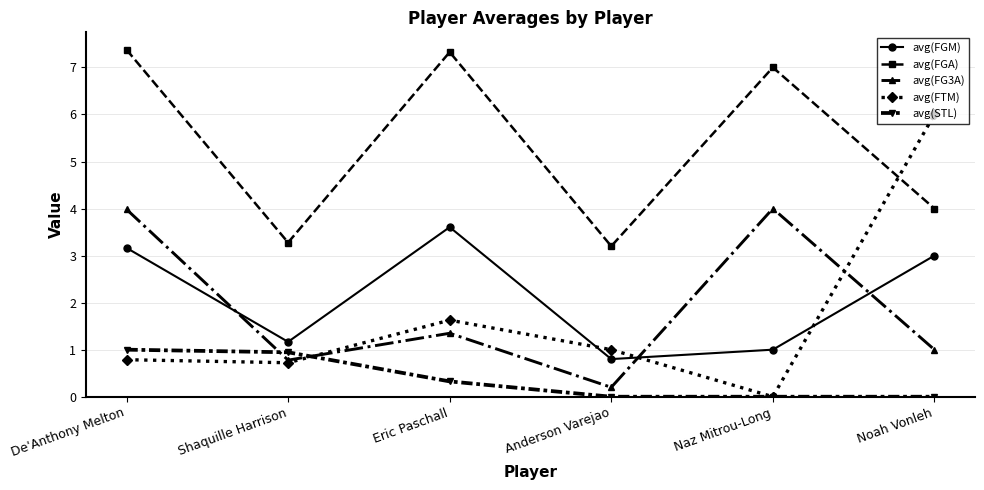

Reading left to right, list all the values displayed in this chart.

avg(FGM): 3.2	1.2	3.6	0.8	1.0	3.0
avg(FGA): 7.4	3.3	7.3	3.2	7.0	4.0
avg(FG3A): 4.0	0.8	1.3	0.2	4.0	1.0
avg(FTM): 0.8	0.7	1.6	1.0	0.0	6.0
avg(STL): 1.0	0.9	0.3	0.0	0.0	0.0